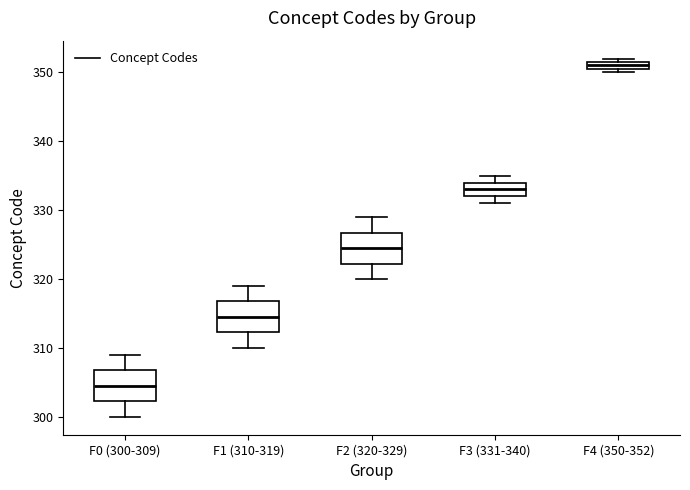

Where is the upper edge of the box for F4 (350-352) on the y-axis? The values are not printed on the chart, so give them approximately, as read against the axis.

352